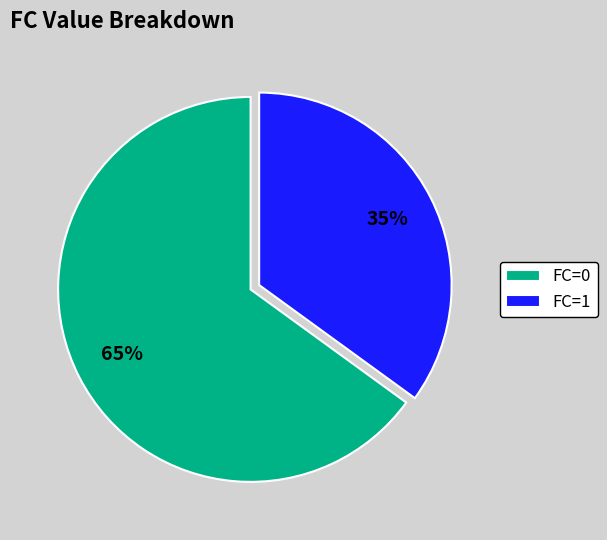

Approximately how many times larger is the value at FC=1 compared to FC=0?

0.5